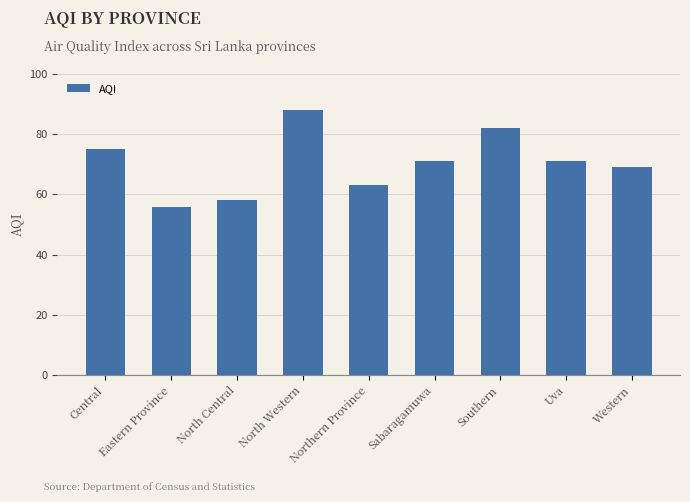

What is the sum of the values at Southern and North Central?

140